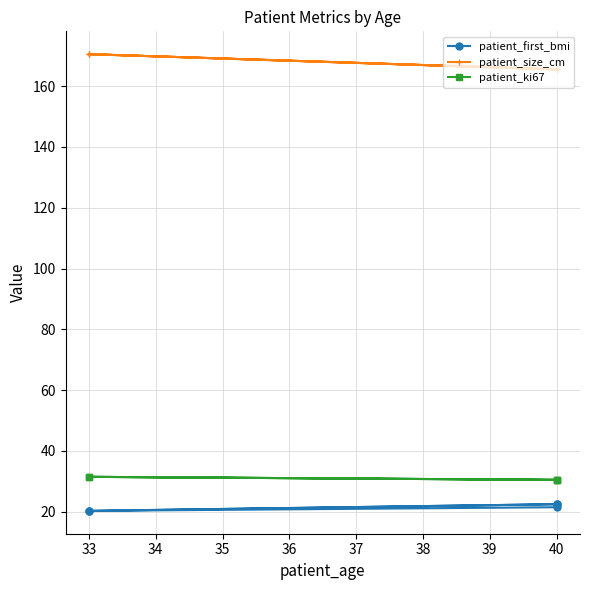

How many data points does each series have?

5